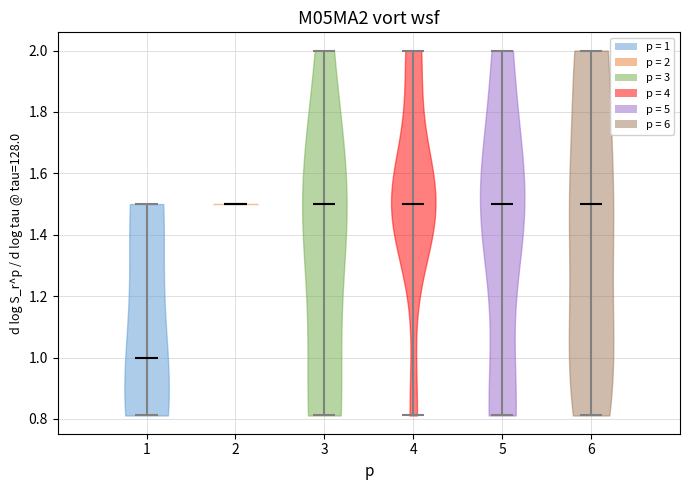

Reading left to right, read every violin against the y-axis: where its median line is, and the lowest and highest points it reaches. The values are not printed on the chart, so give them approximately, as read against the axis.

1: median line 1.00, lowest point 0.82, highest point 1.50
2: median line 1.50, lowest point 1.50, highest point 1.50
3: median line 1.50, lowest point 0.82, highest point 2.00
4: median line 1.50, lowest point 0.82, highest point 2.00
5: median line 1.50, lowest point 0.82, highest point 2.00
6: median line 1.50, lowest point 0.82, highest point 2.00